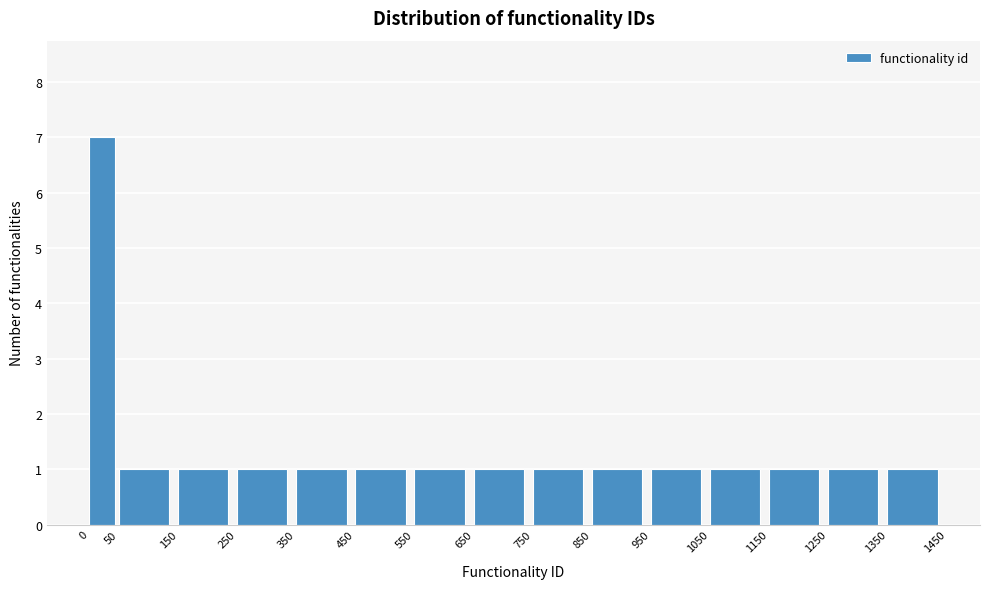

Reading left to right, transcribe this chart: for each bar, give the range it covers on the x-axis and its height. The values are not printed on the chart, so give them approximately, as read against the axis.

0 to 50: 7
50 to 150: 1
150 to 250: 1
250 to 350: 1
350 to 450: 1
450 to 550: 1
550 to 650: 1
650 to 750: 1
750 to 850: 1
850 to 950: 1
950 to 1050: 1
1050 to 1150: 1
1150 to 1250: 1
1250 to 1350: 1
1350 to 1450: 1